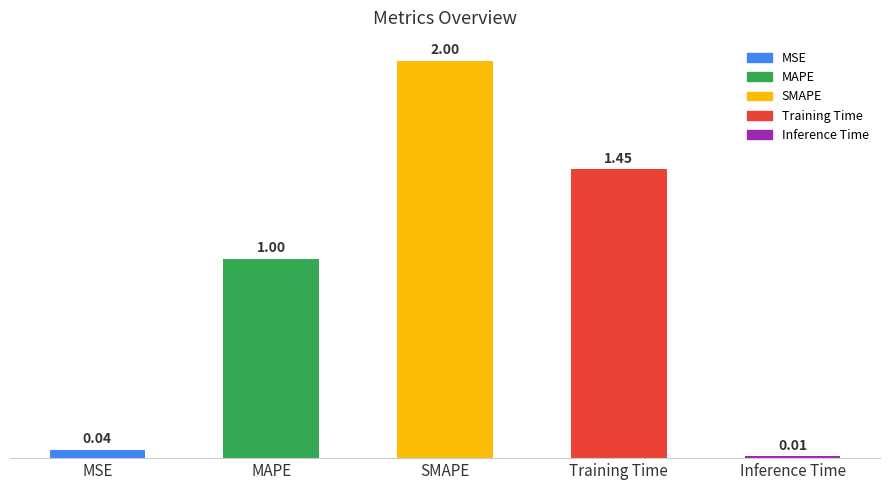

What position from the right is Inference Time?

1